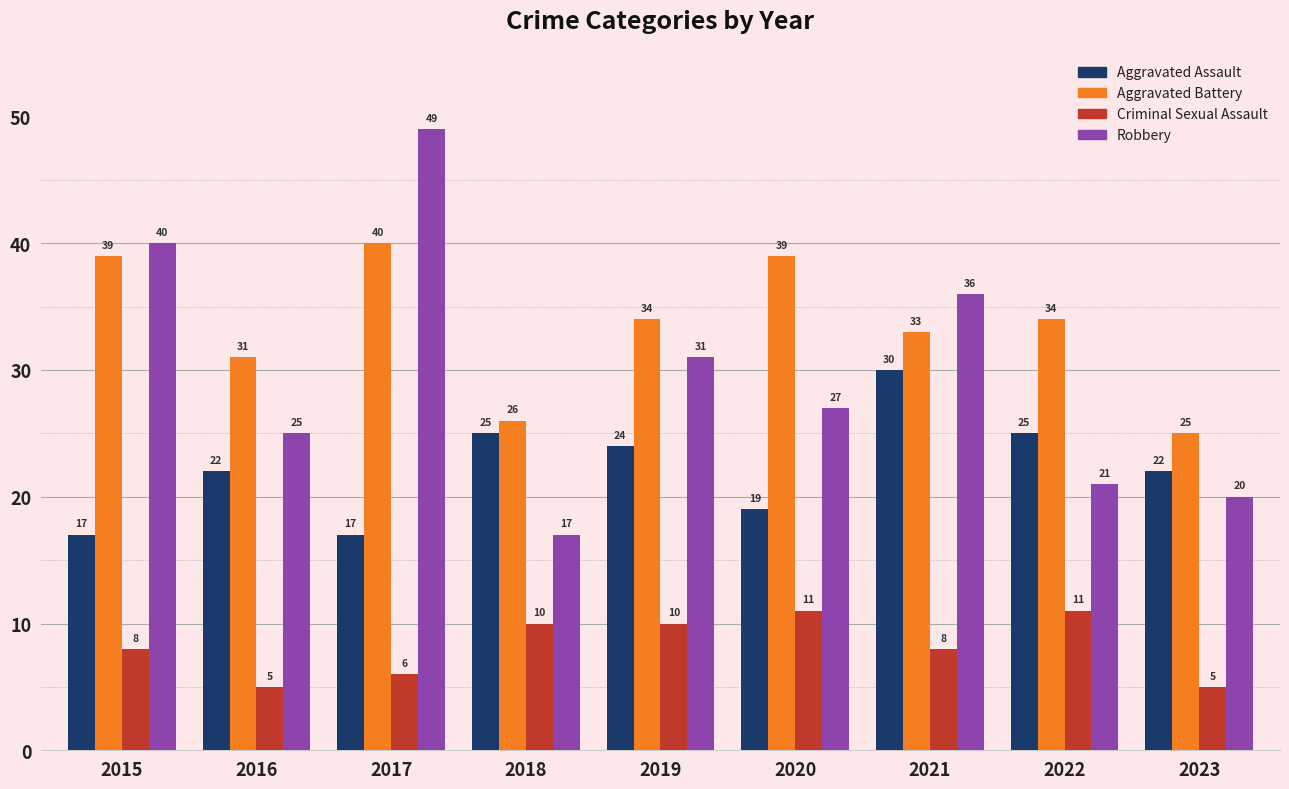

Which category has the lowest value in the Robbery series?

2018